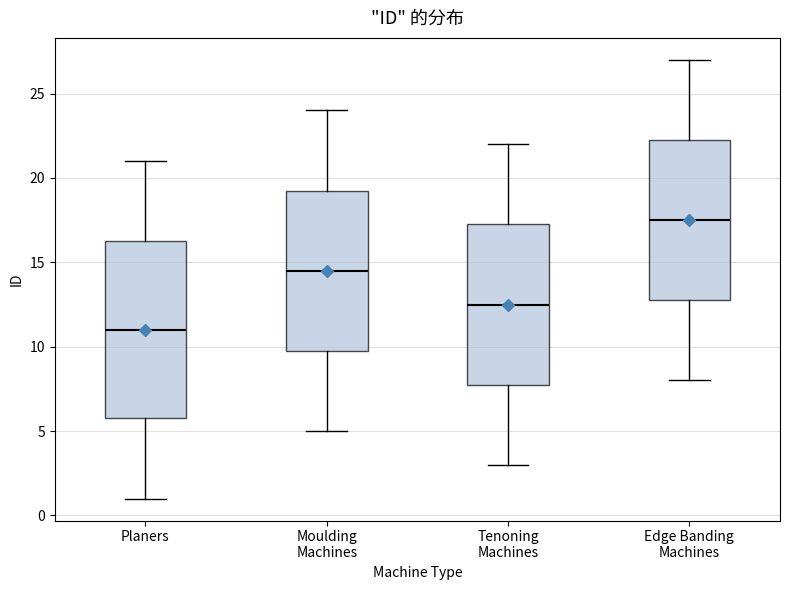

Which box has the lowest median line?

Planers